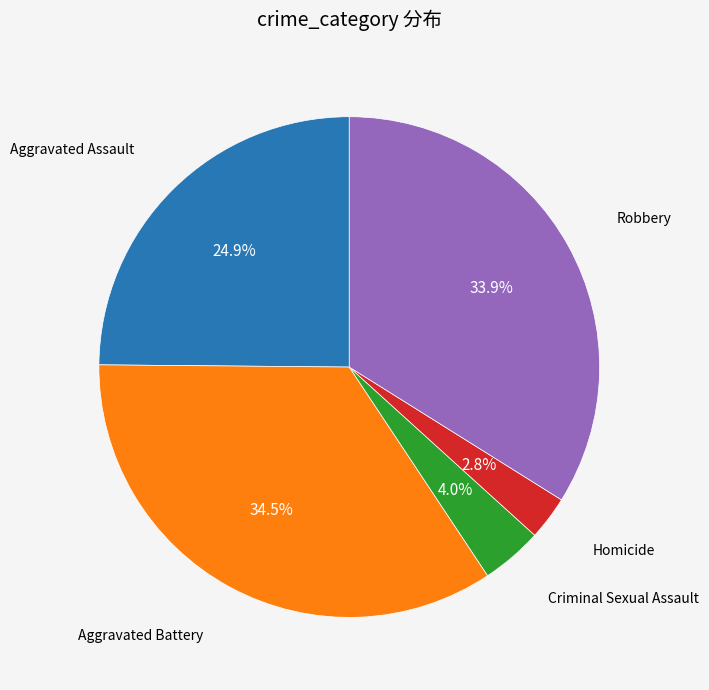

Is the sum of Criminal Sexual Assault and Homicide greater than half?

No